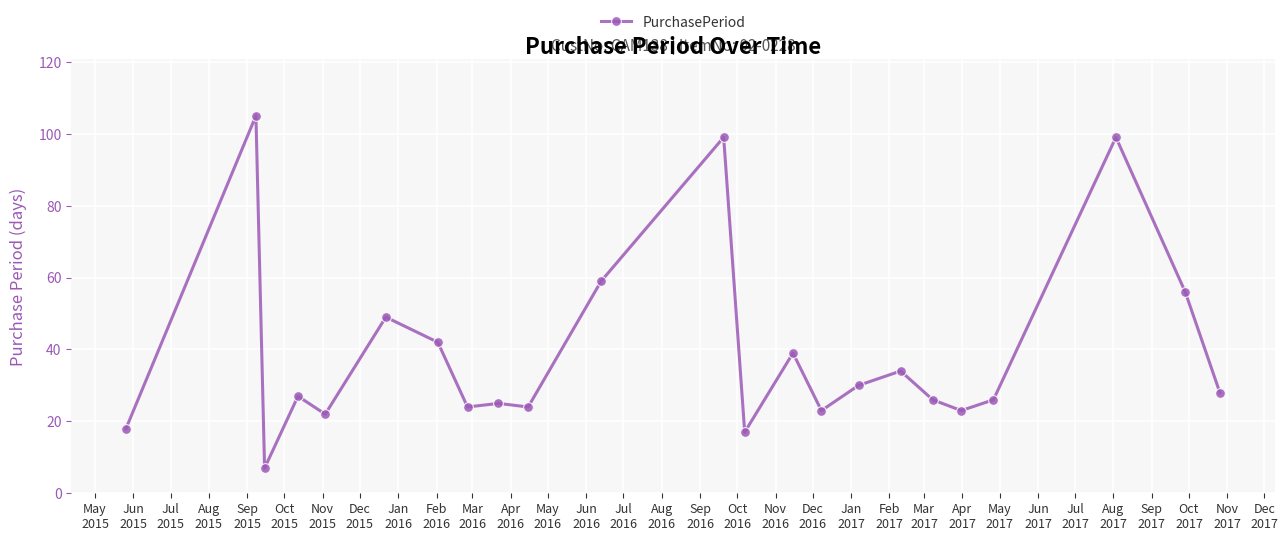

What is the value of the 2nd point from the left?

105